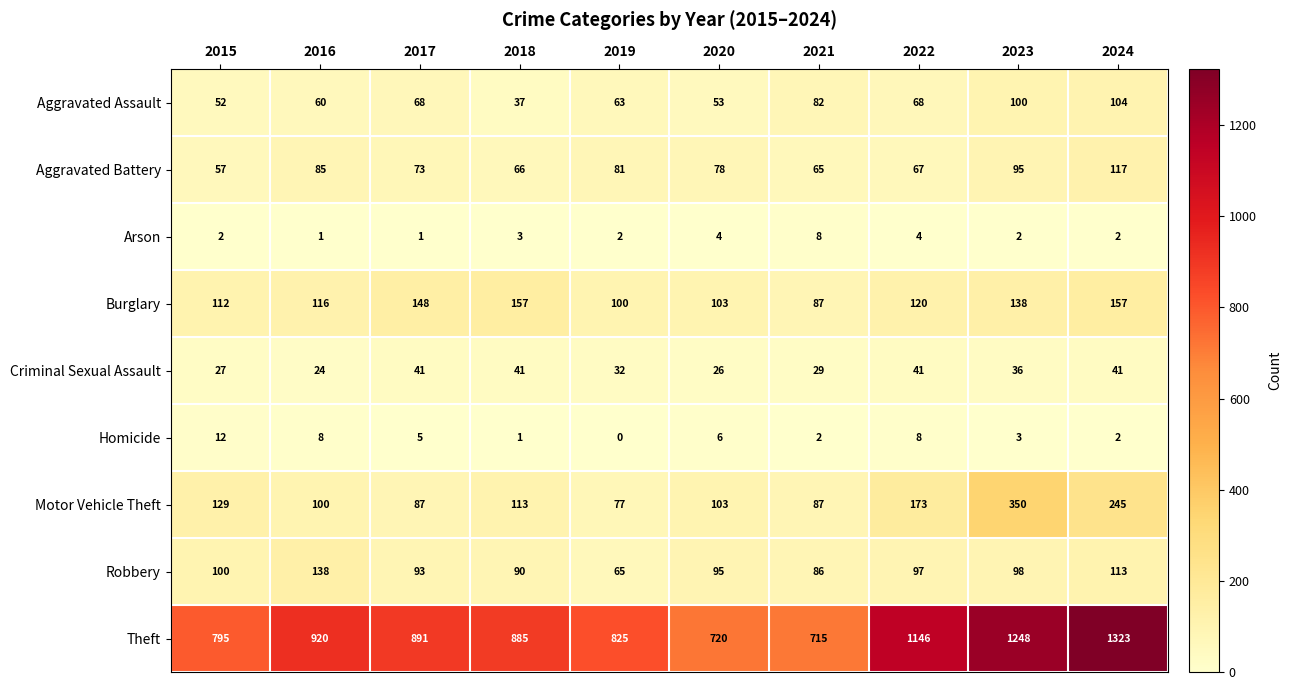

Which series has the largest range (max minus min)?

Theft